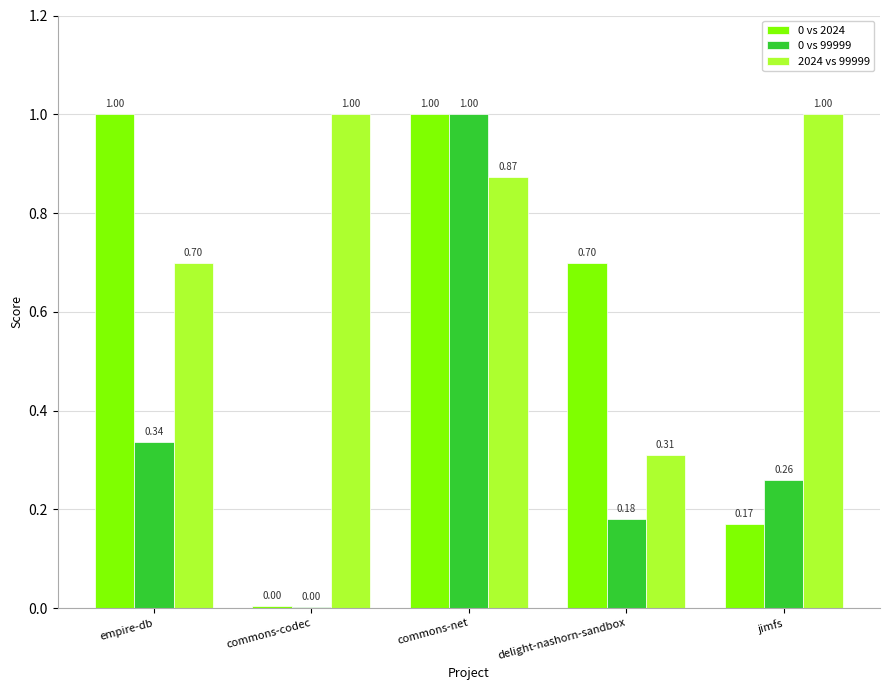

Where is 0 vs 2024 nearest to the value 0?

commons-codec